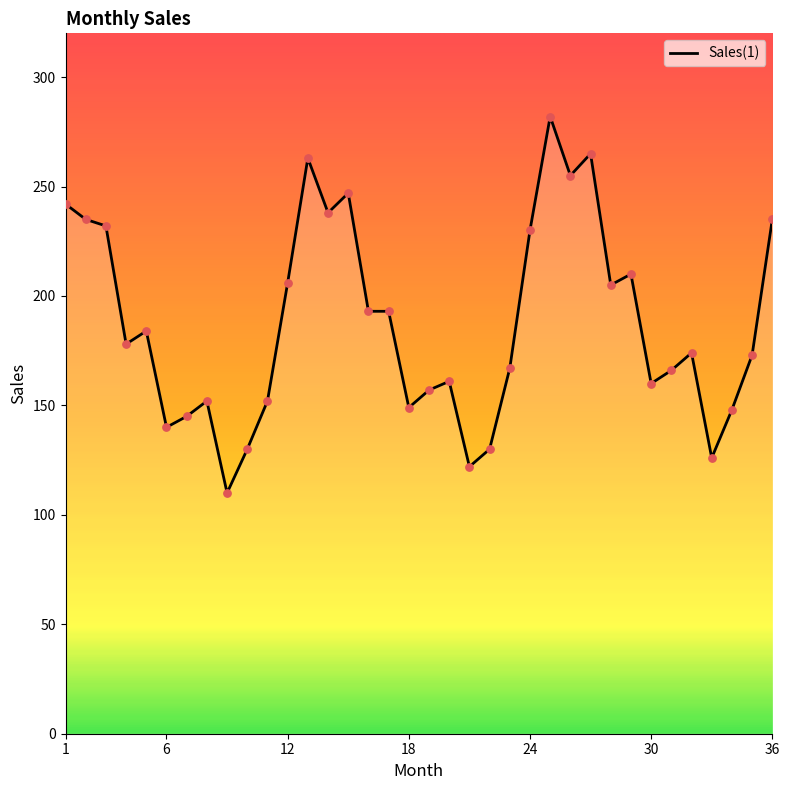

What is the difference between the maximum and minimum values?

172